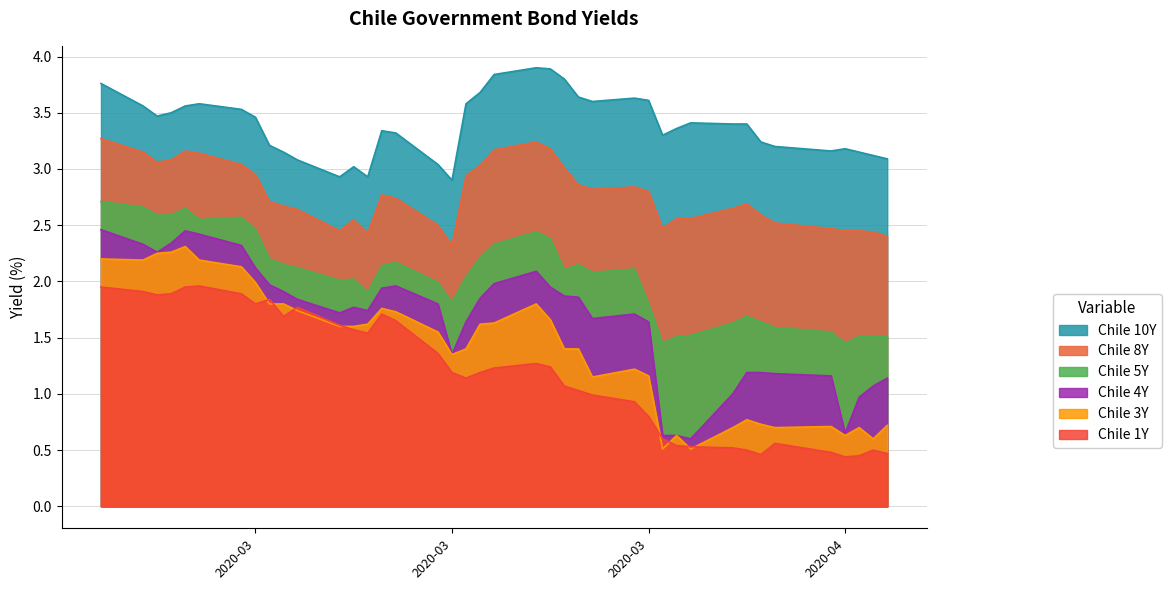

At which category is the sum across all series the highest?

2020-02-21